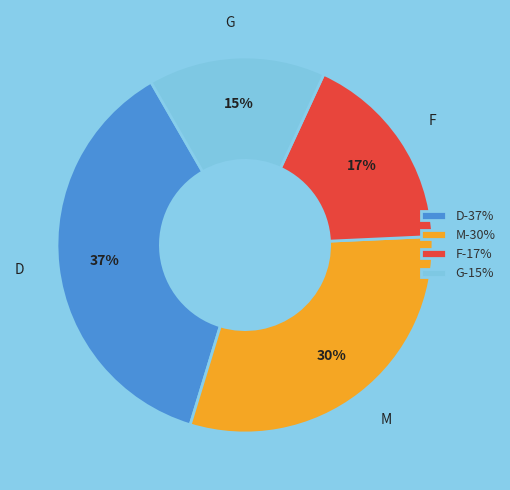

Count the number of slices in the pie.

4